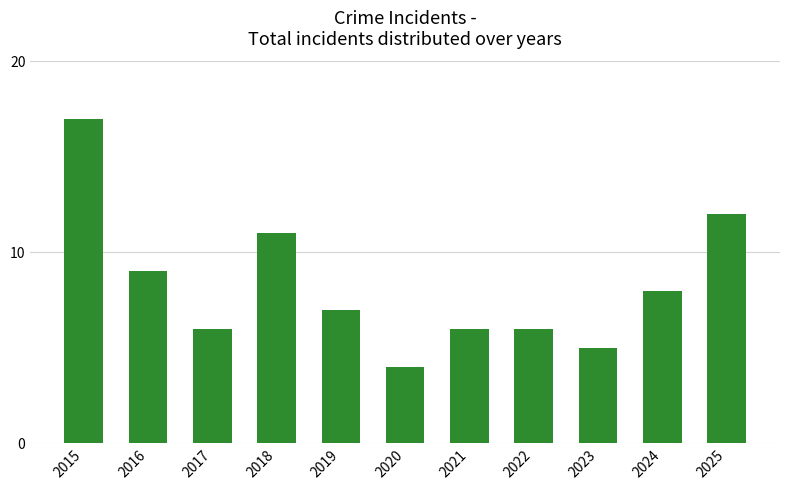

Does the chart contain stacked bars?

No